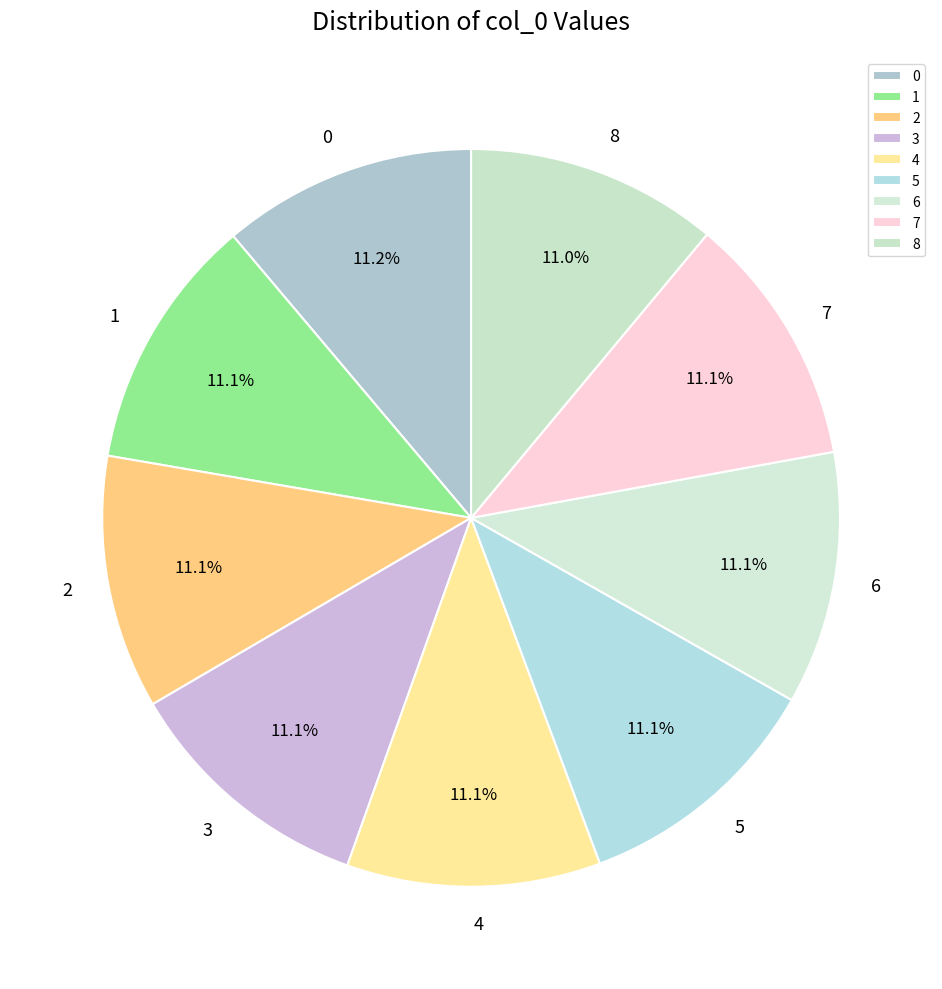

Does any single category account for the majority?

No